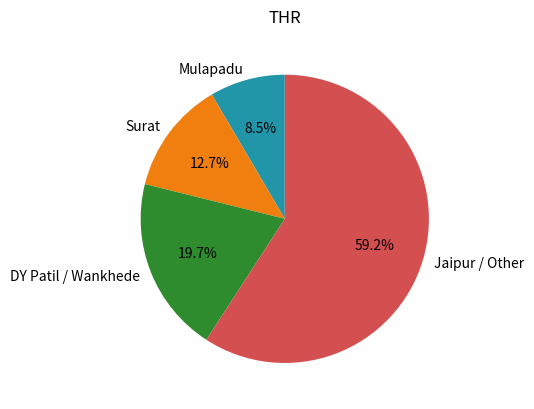

Is Surat the majority of the pie?

No